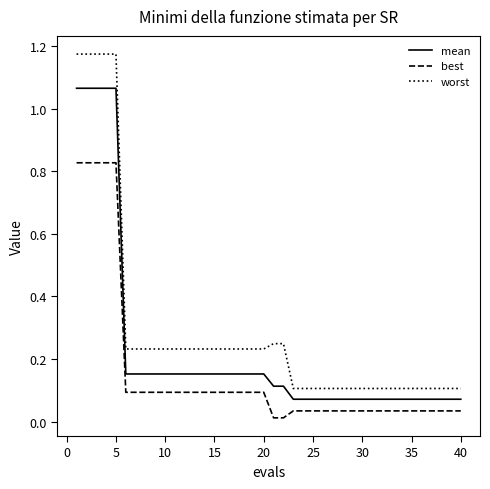

Count the number of data series in this chart.

3